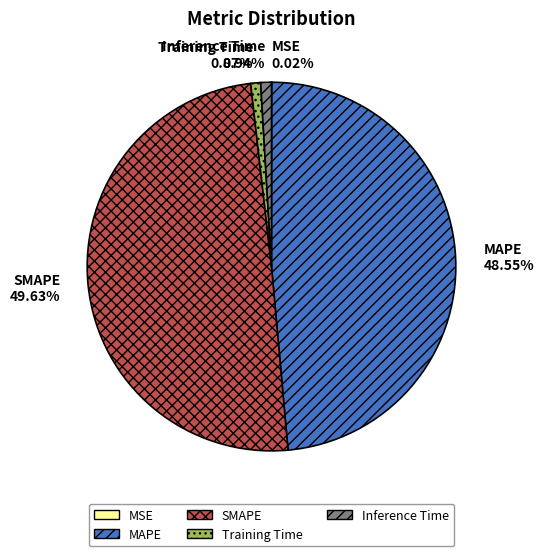

What is the ratio of the value at MAPE to the value at SMAPE?

1.0